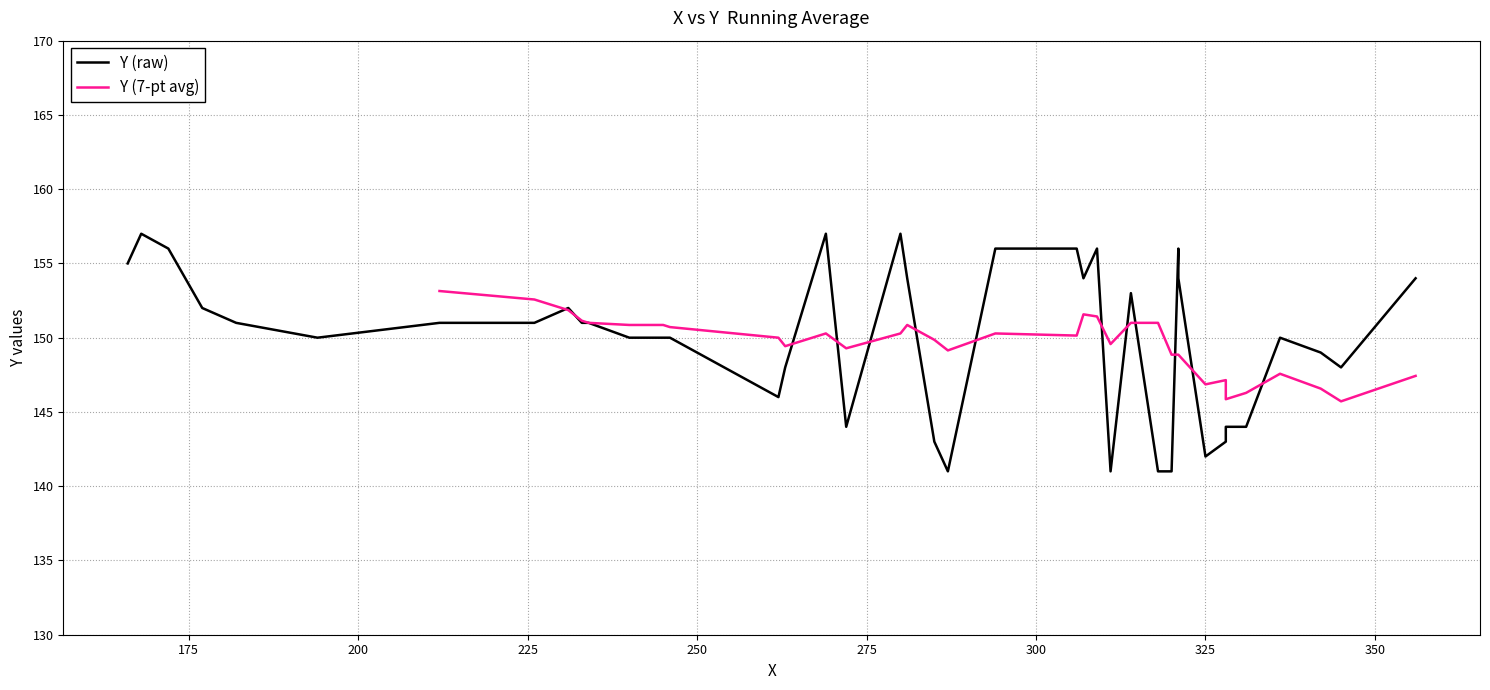

Reading left to right, what are all the values shown in this chart?

287=141	311=141	318=141	320=141	325=142	285=143	328=143	272=144	328=144	331=144	262=146	263=148	345=148	342=149	194=150	240=150	245=150	246=150	336=150	182=151	212=151	226=151	233=151	234=151	177=152	231=152	314=153	281=154	307=154	321=154	356=154	166=155	172=156	294=156	306=156	309=156	321=156	168=157	269=157	280=157